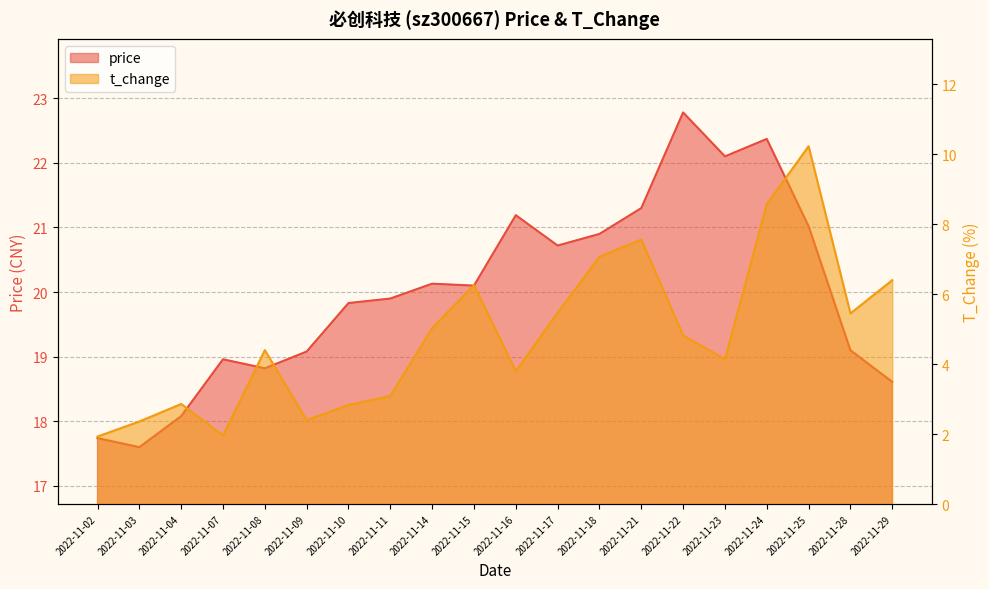

Where is the first local maximum for price?

2022-11-07